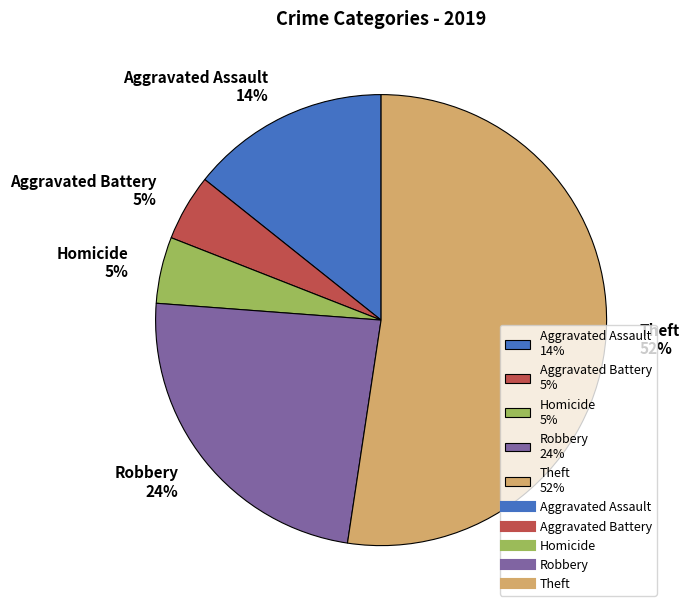

Combined, do Aggravated Assault 14% and Homicide 5% account for over 50%?

No